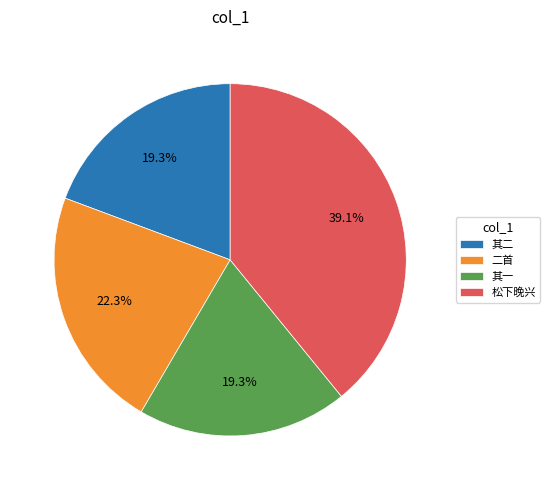

Does 其一 represent more than half of the total?

No